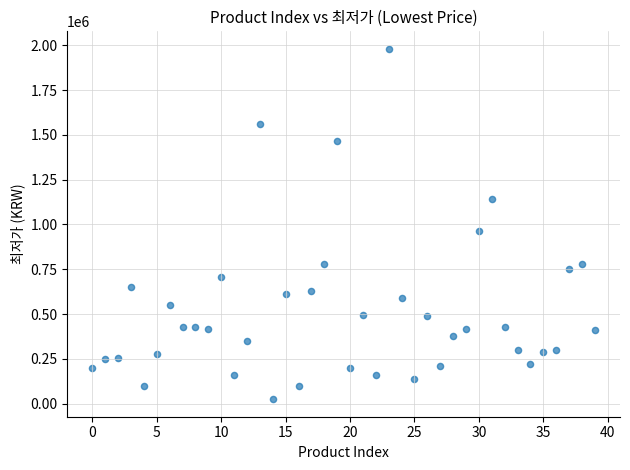

What Y value in the scatter plot is closest to 1002350?

965250